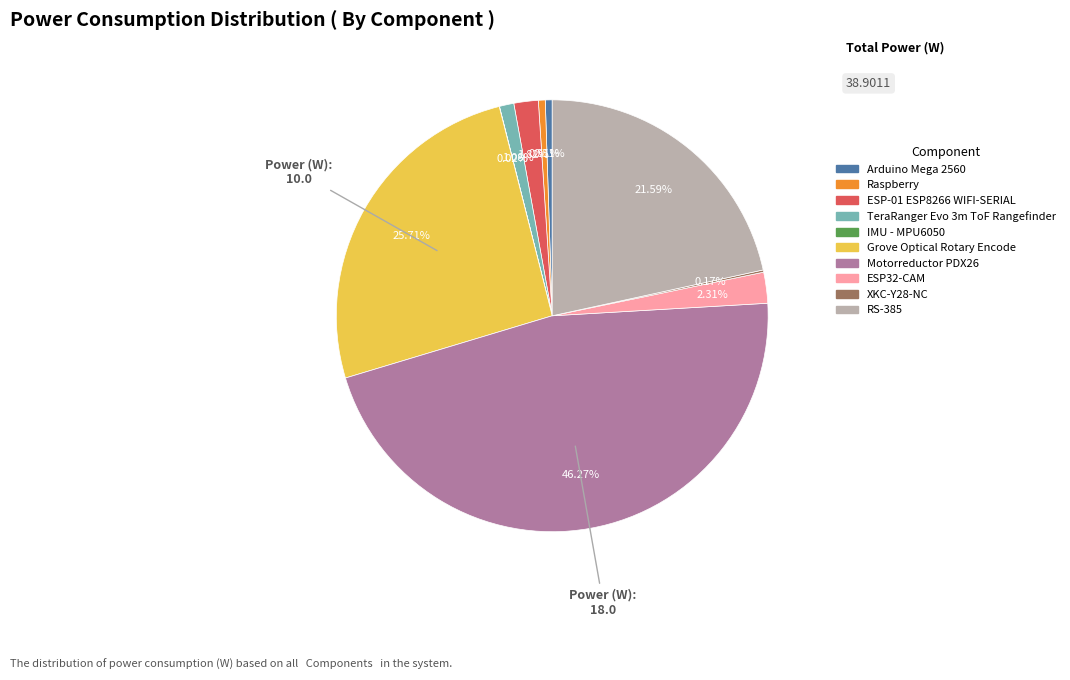

What is the largest slice in the pie chart?

Motorreductor PDX26